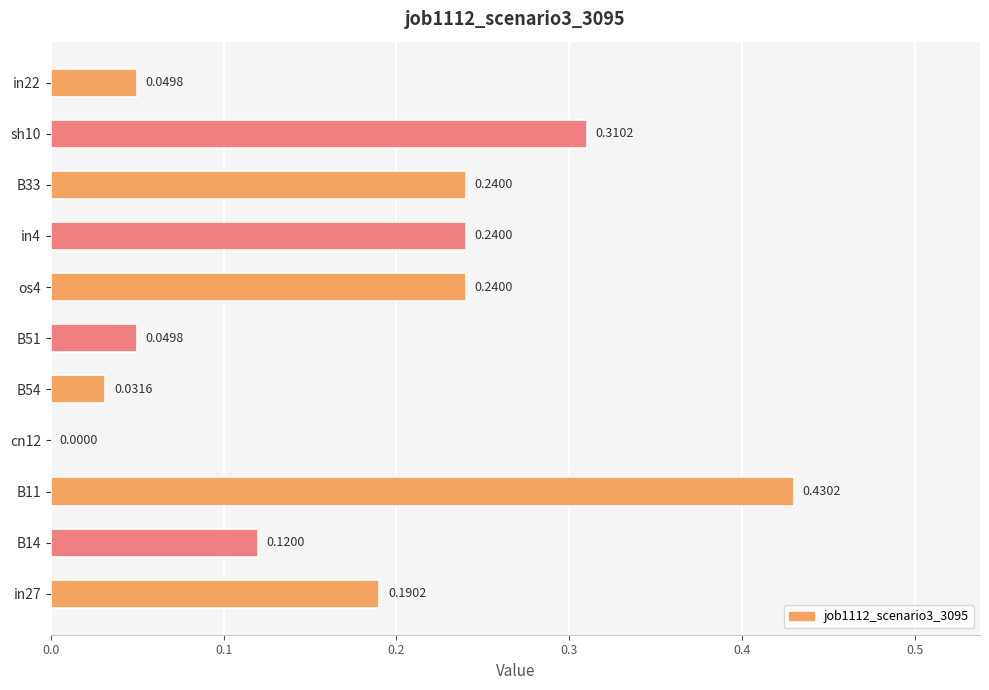

Does the chart contain stacked bars?

No